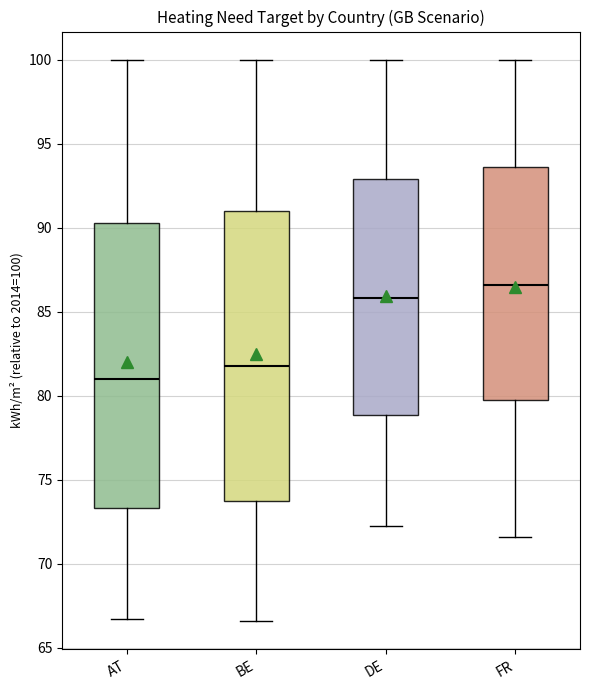

Which box's median line is the highest?

FR